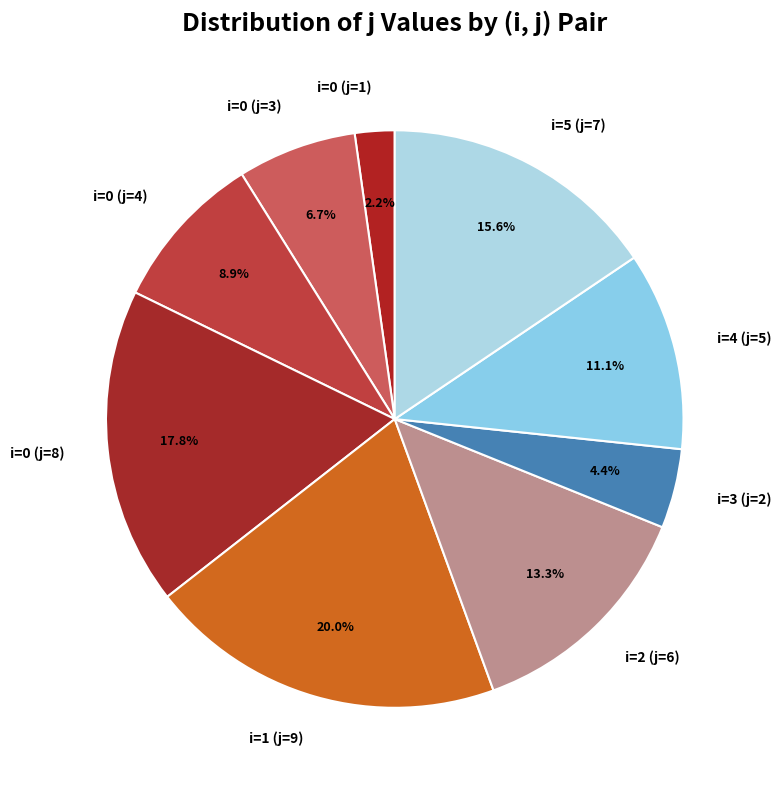

What is the largest slice in the pie chart?

i=1 (j=9)